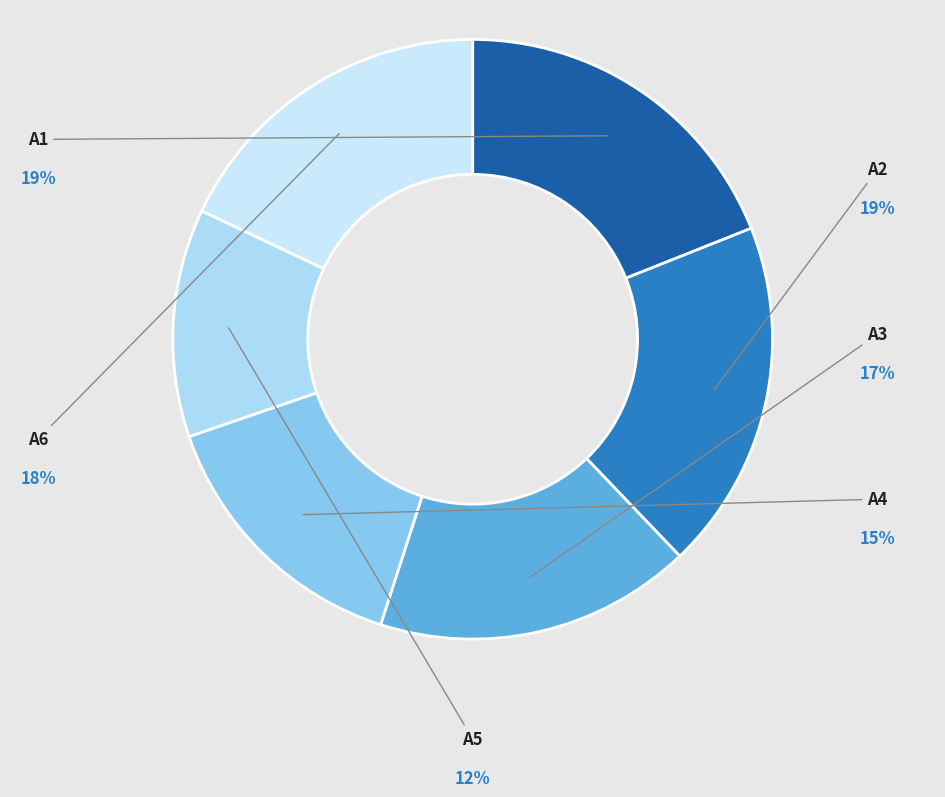

To the nearest percent, what percentage of the pie is A2?

19%